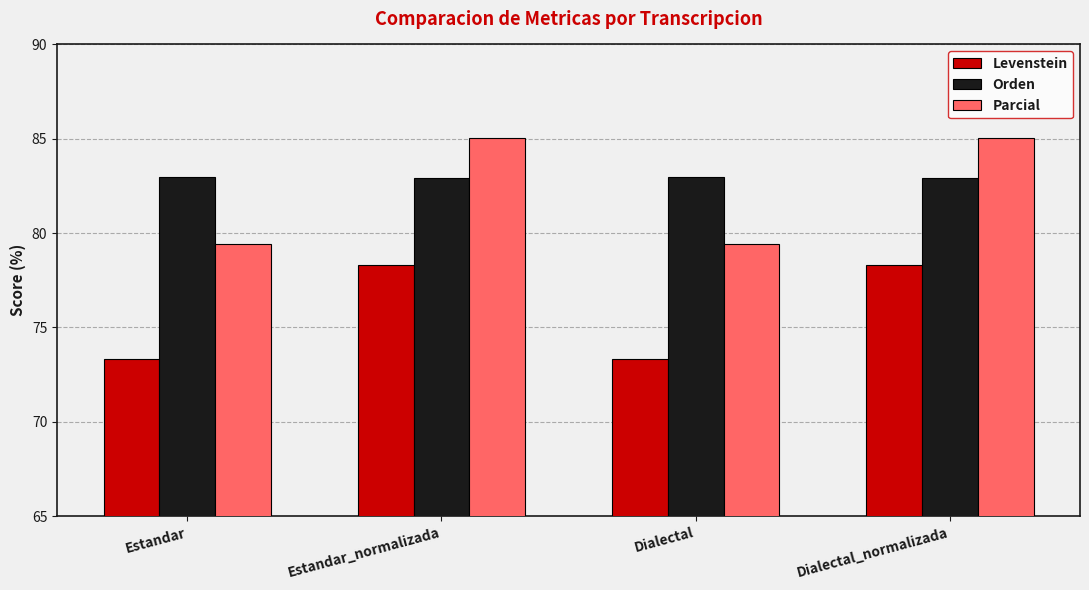

True or false: Orden has a value of 82.9 at Dialectal_normalizada.

True